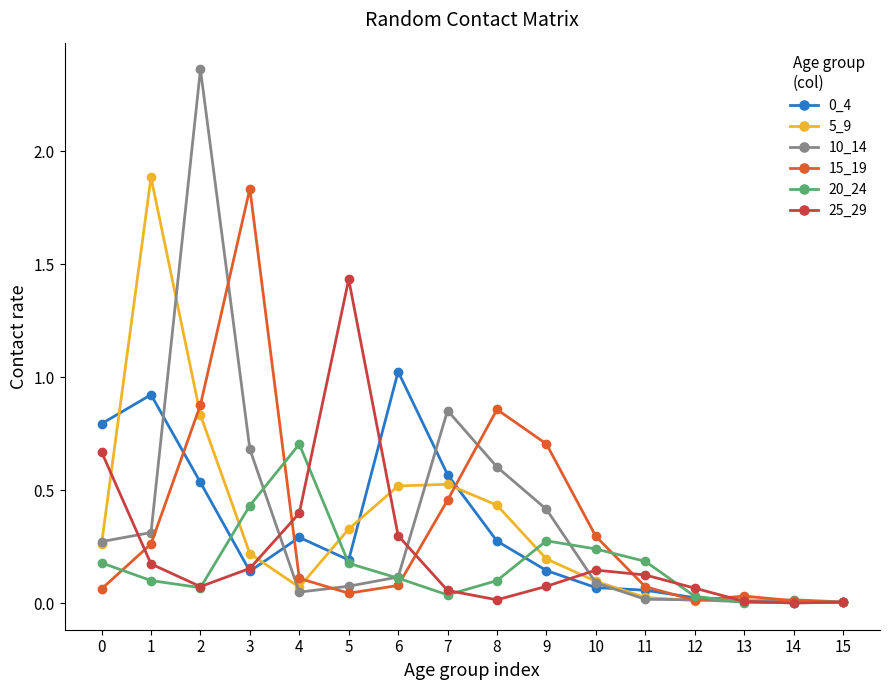

How many distinct data groups are displayed?

6